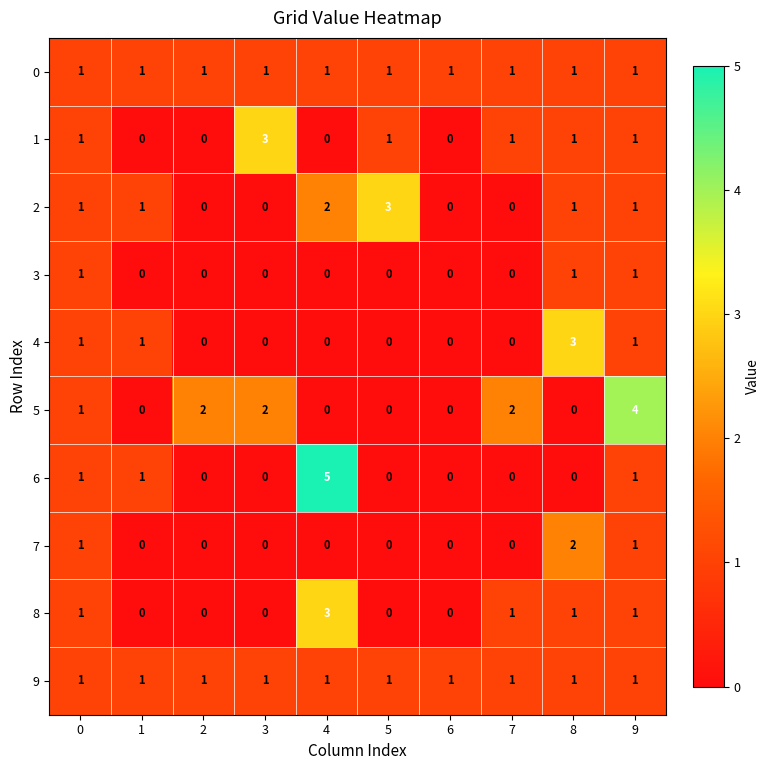

At how many categories does at least one series exceed 0?

10